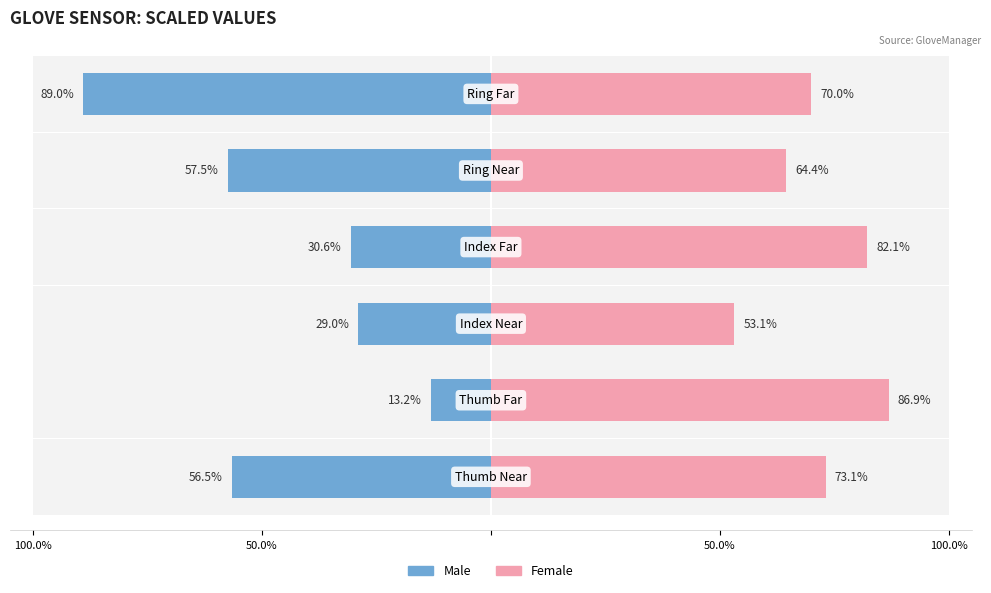

Are the bars grouped side by side (vs. stacked)?

Yes